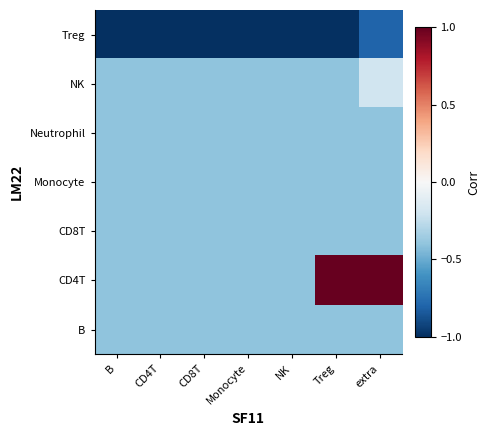

Reading left to right, transcribe all the data shown in this chart.

Treg: B=-1.0	CD4T=-1.0	CD8T=-1.0	Monocyte=-1.0	NK=-1.0	Treg=-1.0	extra=-0.8
NK: B=-0.4	CD4T=-0.4	CD8T=-0.4	Monocyte=-0.4	NK=-0.4	Treg=-0.4	extra=-0.2
Neutrophil: B=-0.4	CD4T=-0.4	CD8T=-0.4	Monocyte=-0.4	NK=-0.4	Treg=-0.4	extra=-0.4
Monocyte: B=-0.4	CD4T=-0.4	CD8T=-0.4	Monocyte=-0.4	NK=-0.4	Treg=-0.4	extra=-0.4
CD8T: B=-0.4	CD4T=-0.4	CD8T=-0.4	Monocyte=-0.4	NK=-0.4	Treg=-0.4	extra=-0.4
CD4T: B=-0.4	CD4T=-0.4	CD8T=-0.4	Monocyte=-0.4	NK=-0.4	Treg=1.0	extra=1.0
B: B=-0.4	CD4T=-0.4	CD8T=-0.4	Monocyte=-0.4	NK=-0.4	Treg=-0.4	extra=-0.4